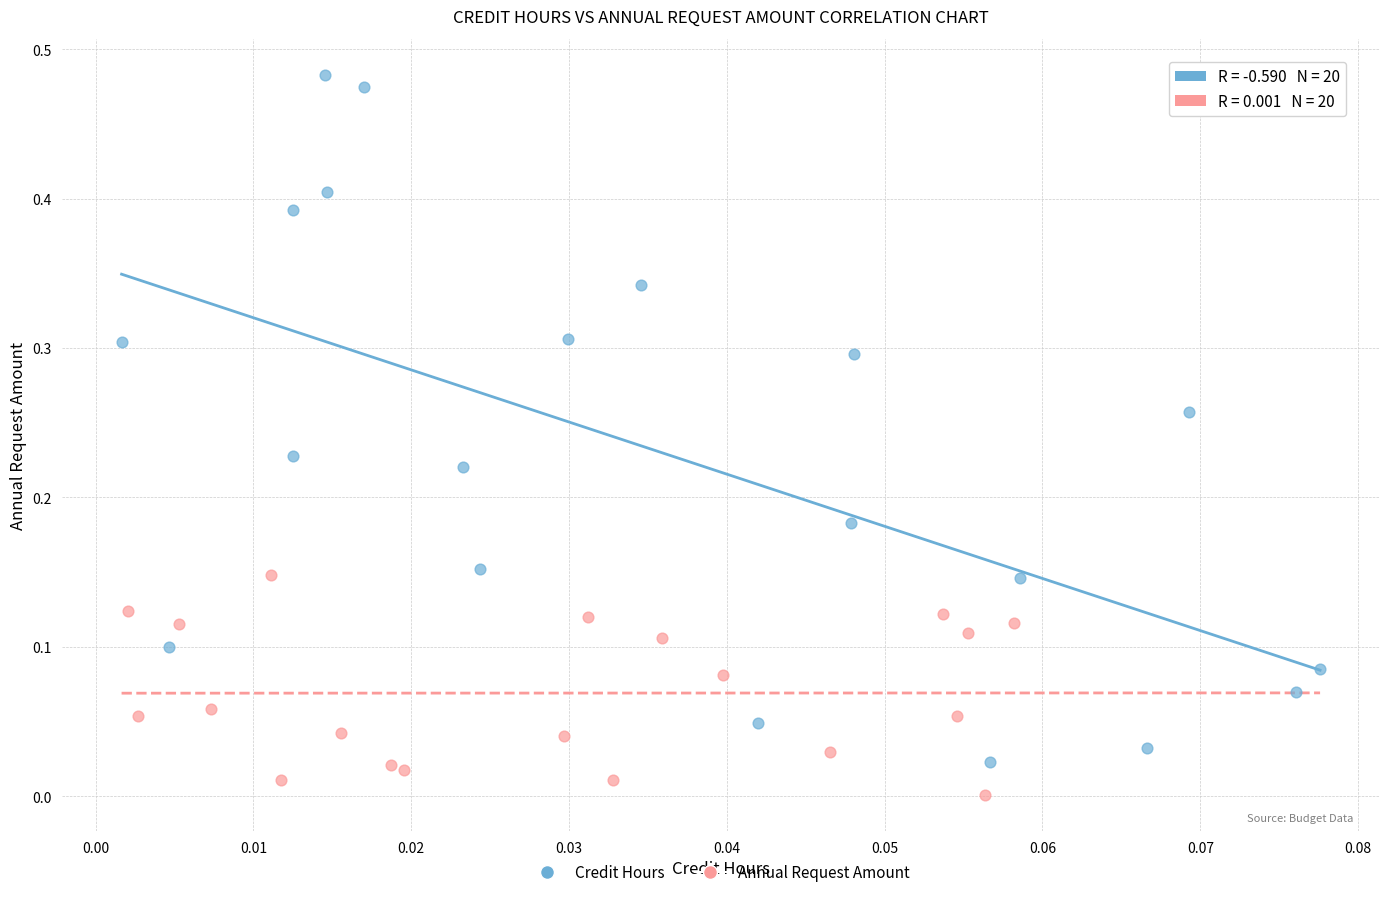

Which series reaches the minimum Y coordinate?

Annual Request Amount